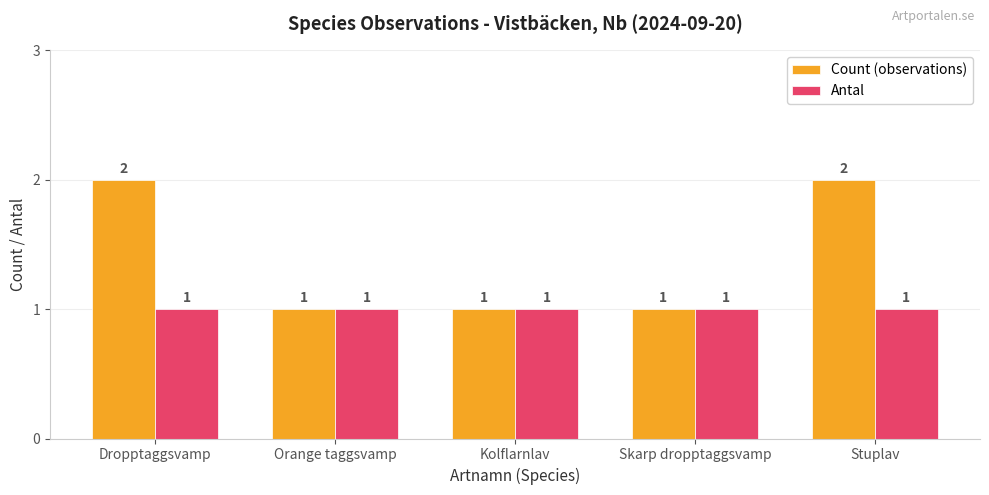

Which series has the largest total across all categories?

Count (observations)